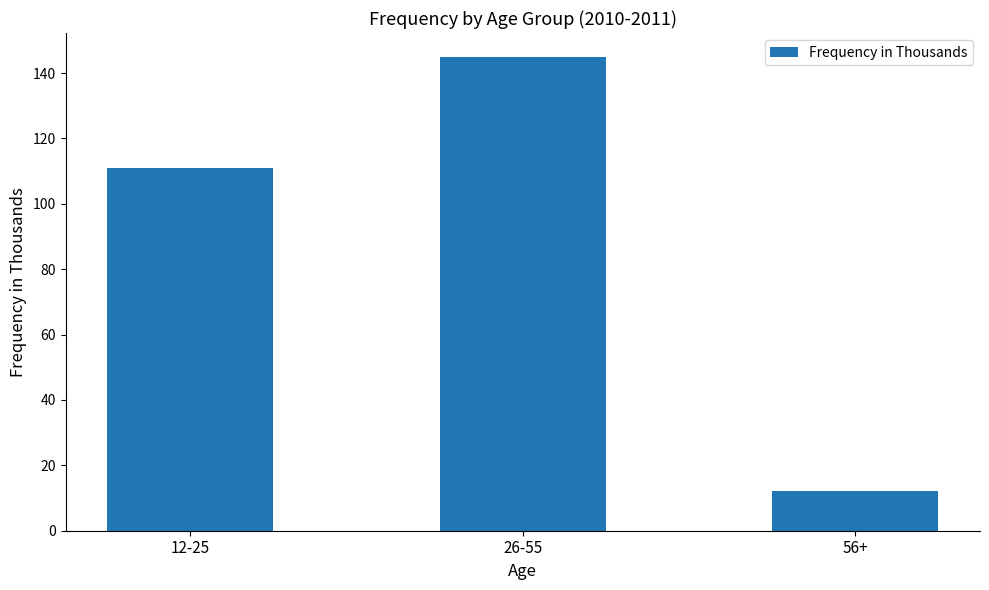

What is the difference between the maximum and second lowest values?

34